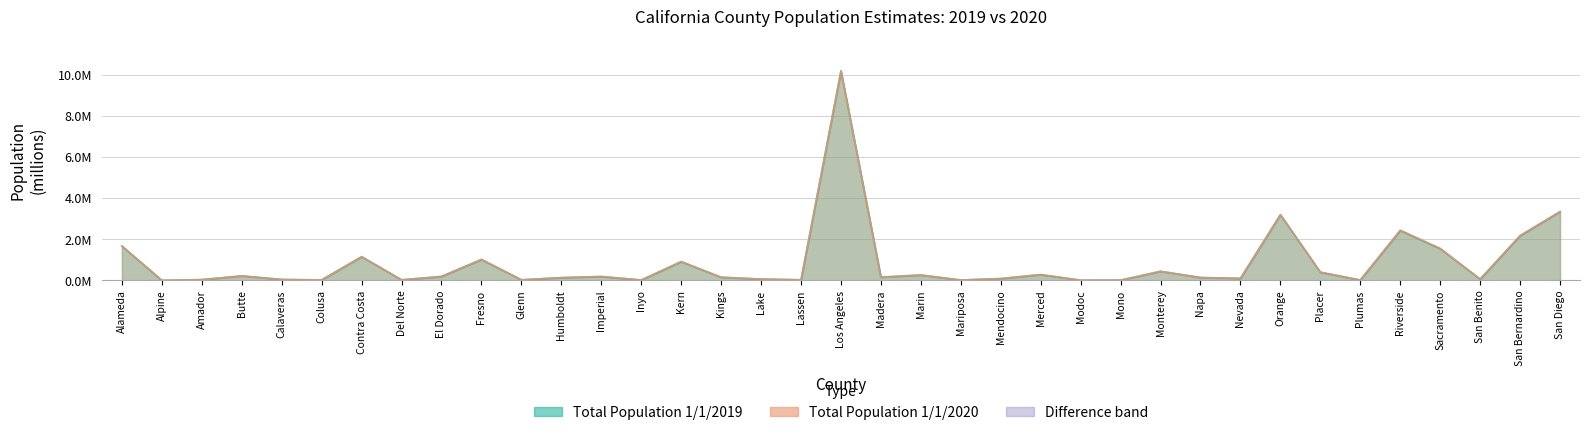

After their last crossing, which series has the higher values: Total Population 1/1/2020 or Total Population 1/1/2019?

Total Population 1/1/2020